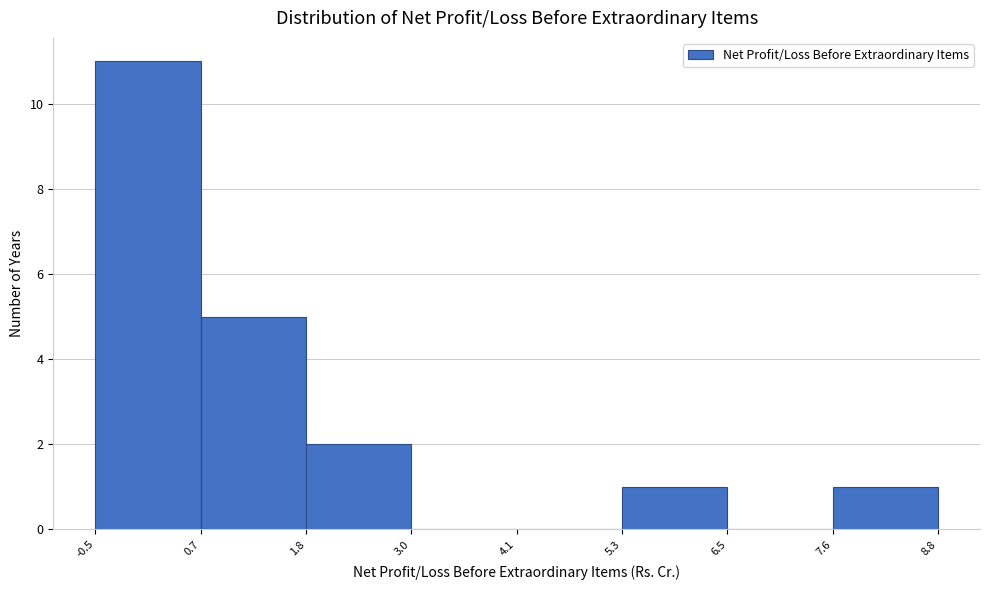

Reading left to right, list every bar in this chart as the range it spans on the x-axis followed by its height. The values are not printed on the chart, so give them approximately, as read against the axis.

-0.5 to 0.7: 11
0.7 to 1.8: 5
1.8 to 3.0: 2
3.0 to 4.1: 0
4.1 to 5.3: 0
5.3 to 6.5: 1
6.5 to 7.6: 0
7.6 to 8.8: 1